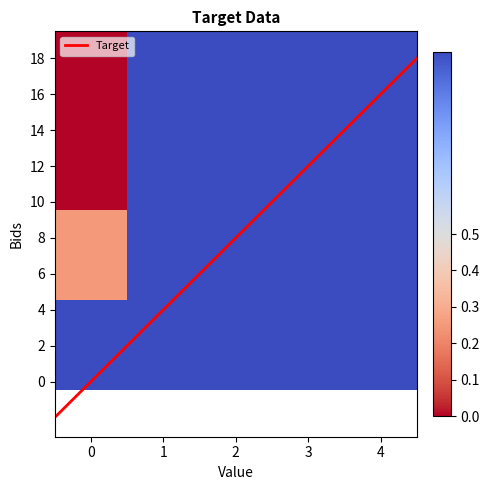

At which category is the sum across all series the highest?

1